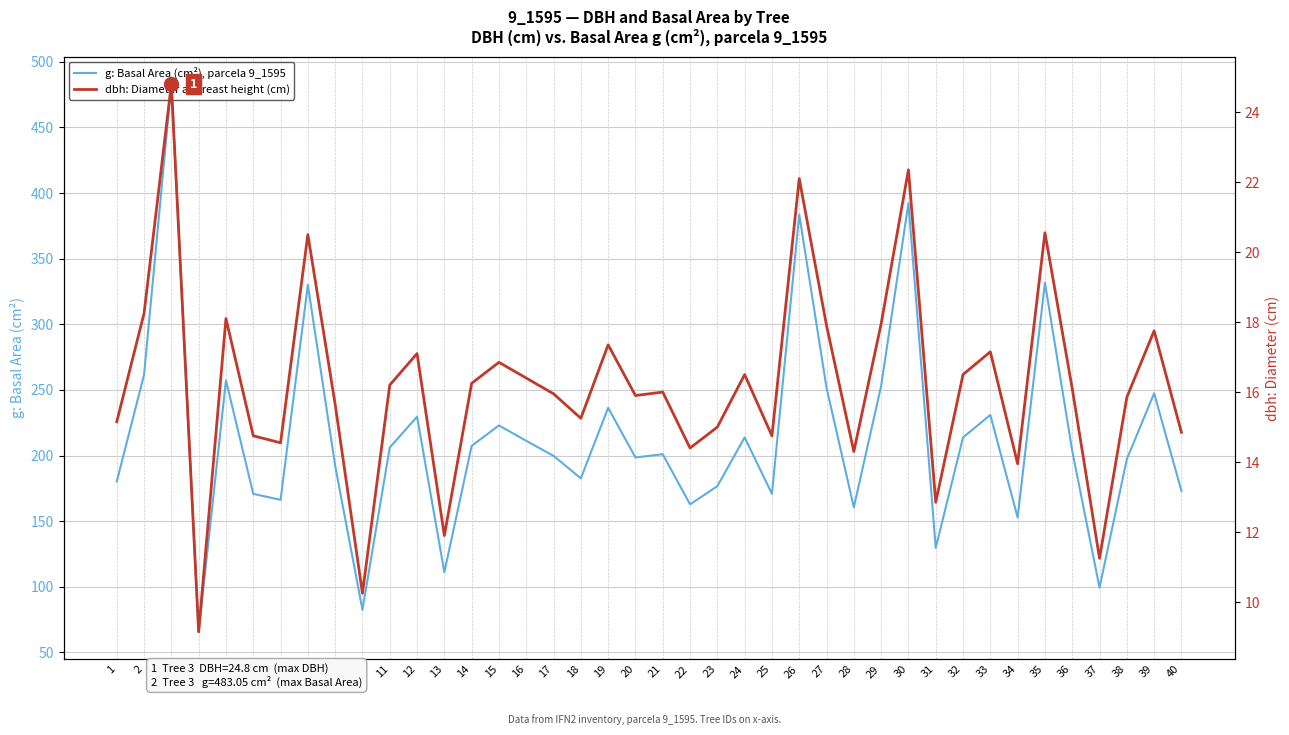

Rank the series by their average value, from lowest to highest.

dbh: Diameter at breast height (cm), g: Basal Area (cm²), parcela 9_1595